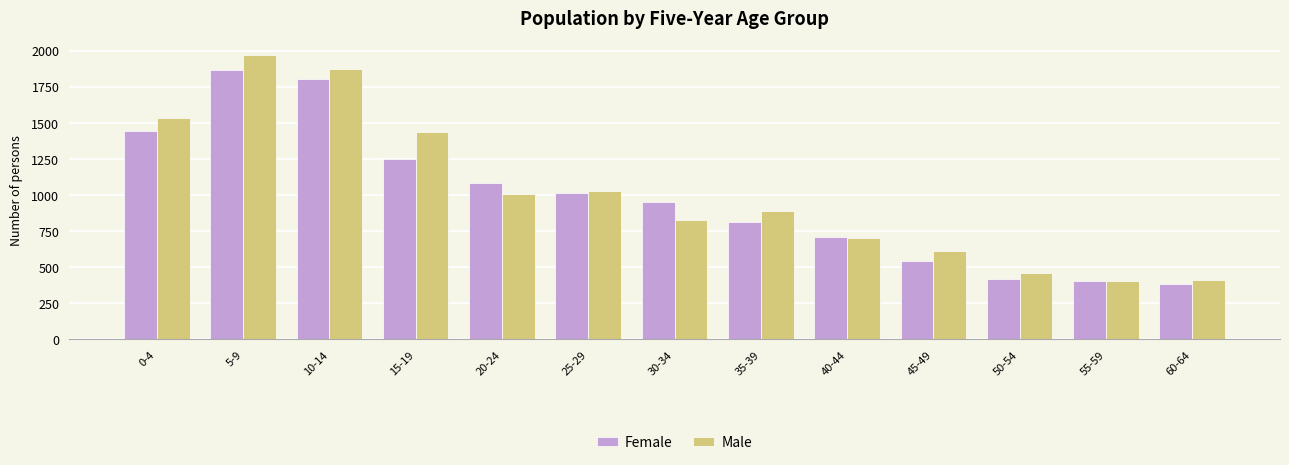

The Male series shows 1871 at 10-14. True or false?

True